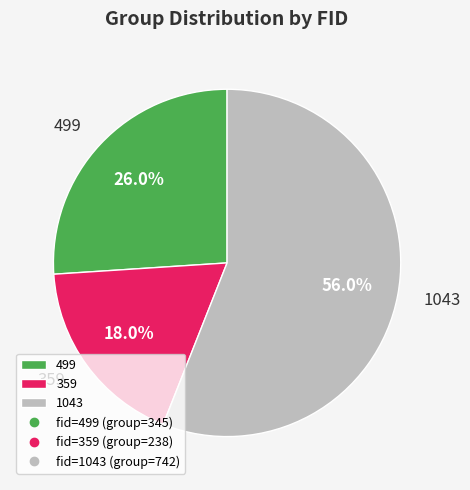

Is it true that 1043 is 56% of the pie?

True